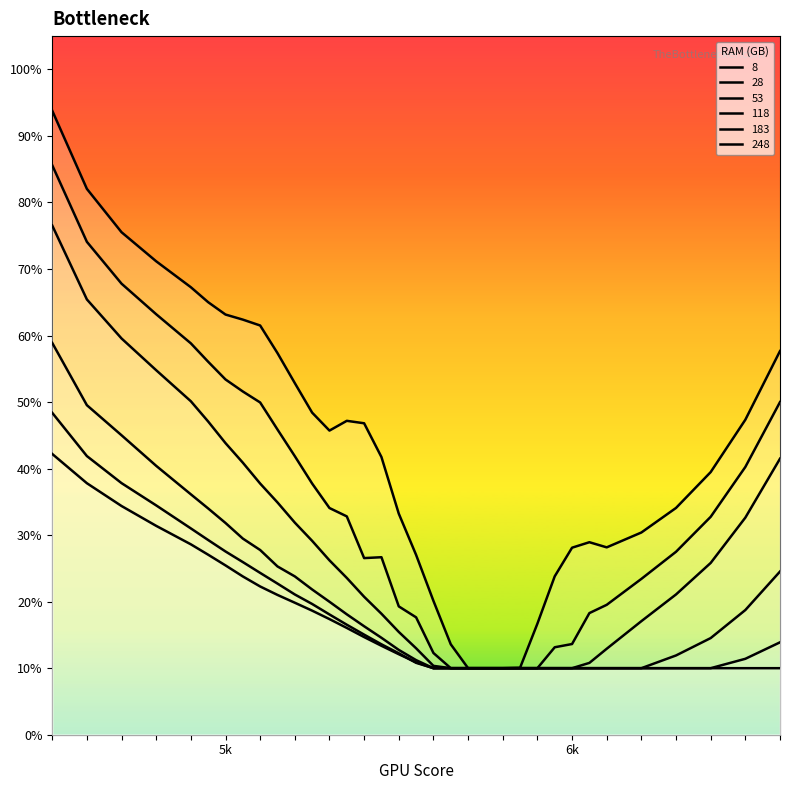

Reading left to right, list all the values displayed in this chart.

8: 0.9	0.8	0.8	0.7	0.7	0.7	0.6	0.6	0.6	0.6	0.5	0.5	0.5	0.5	0.5	0.4	0.3	0.3	0.2	0.1	0.1	0.1	0.1	0.1	0.2	0.2	0.3	0.3	0.3	0.3	0.3	0.4	0.5	0.6
28: 0.9	0.7	0.7	0.6	0.6	0.6	0.5	0.5	0.5	0.5	0.4	0.4	0.3	0.3	0.3	0.3	0.2	0.2	0.1	0.1	0.1	0.1	0.1	0.1	0.1	0.1	0.1	0.2	0.2	0.2	0.3	0.3	0.4	0.5
53: 0.8	0.7	0.6	0.5	0.5	0.5	0.4	0.4	0.4	0.3	0.3	0.3	0.3	0.2	0.2	0.2	0.2	0.1	0.1	0.1	0.1	0.1	0.1	0.1	0.1	0.1	0.1	0.1	0.1	0.2	0.2	0.3	0.3	0.4
118: 0.6	0.5	0.5	0.4	0.4	0.3	0.3	0.3	0.3	0.3	0.2	0.2	0.2	0.2	0.2	0.1	0.1	0.1	0.1	0.1	0.1	0.1	0.1	0.1	0.1	0.1	0.1	0.1	0.1	0.1	0.1	0.1	0.2	0.2
183: 0.5	0.4	0.4	0.3	0.3	0.3	0.3	0.3	0.2	0.2	0.2	0.2	0.2	0.2	0.2	0.1	0.1	0.1	0.1	0.1	0.1	0.1	0.1	0.1	0.1	0.1	0.1	0.1	0.1	0.1	0.1	0.1	0.1	0.1
248: 0.4	0.4	0.3	0.3	0.3	0.3	0.3	0.2	0.2	0.2	0.2	0.2	0.2	0.2	0.1	0.1	0.1	0.1	0.1	0.1	0.1	0.1	0.1	0.1	0.1	0.1	0.1	0.1	0.1	0.1	0.1	0.1	0.1	0.1